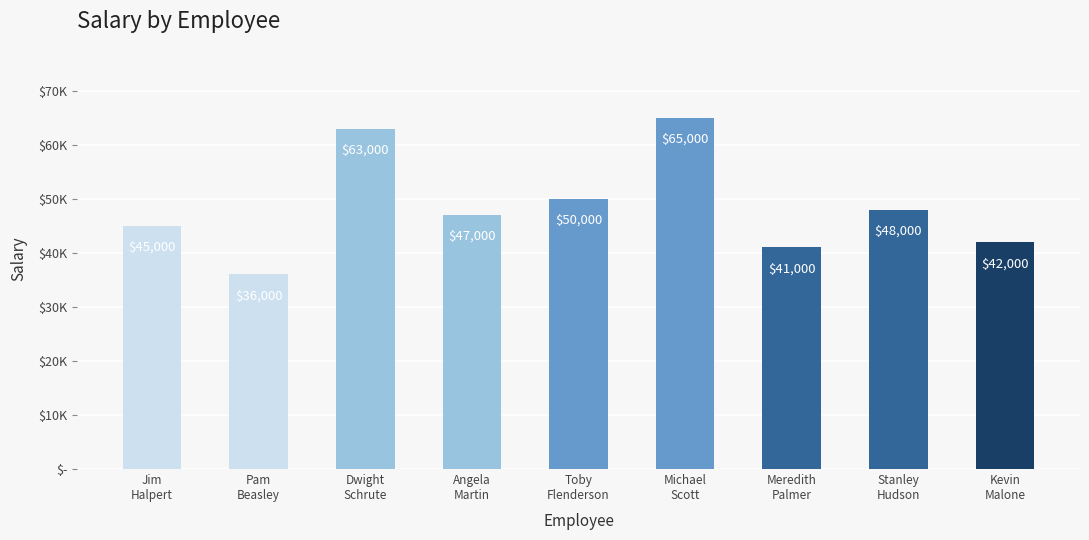

What is the minimum value shown in the chart?

36000